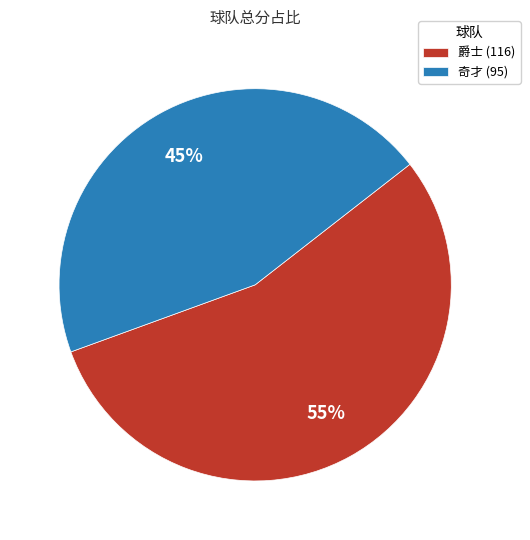

To the nearest percent, what is the difference between the 奇才 and 爵士 slice percentages?

10%